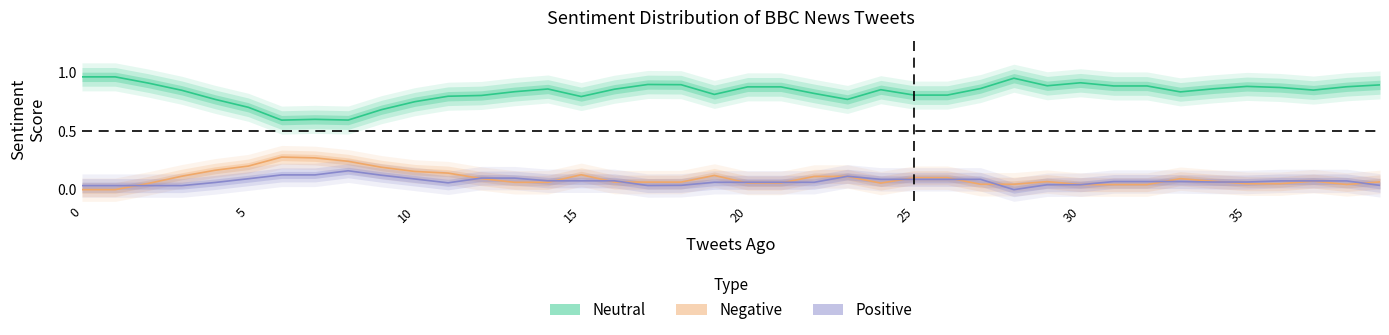

How many positive values does the Positive series have?

39